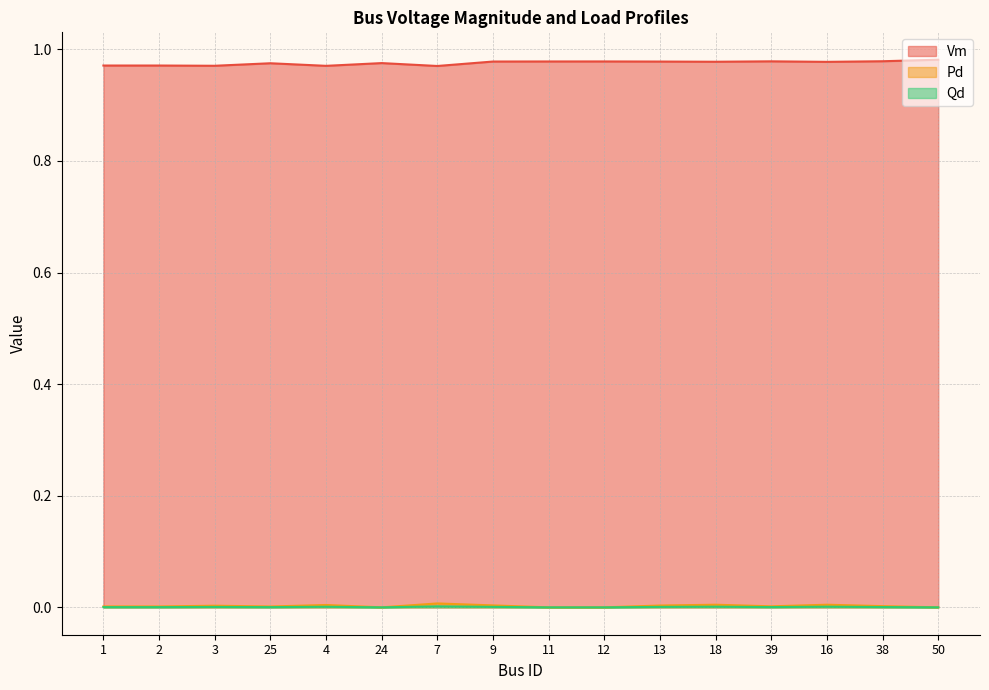

What is the label of the 7th point from the left?

7